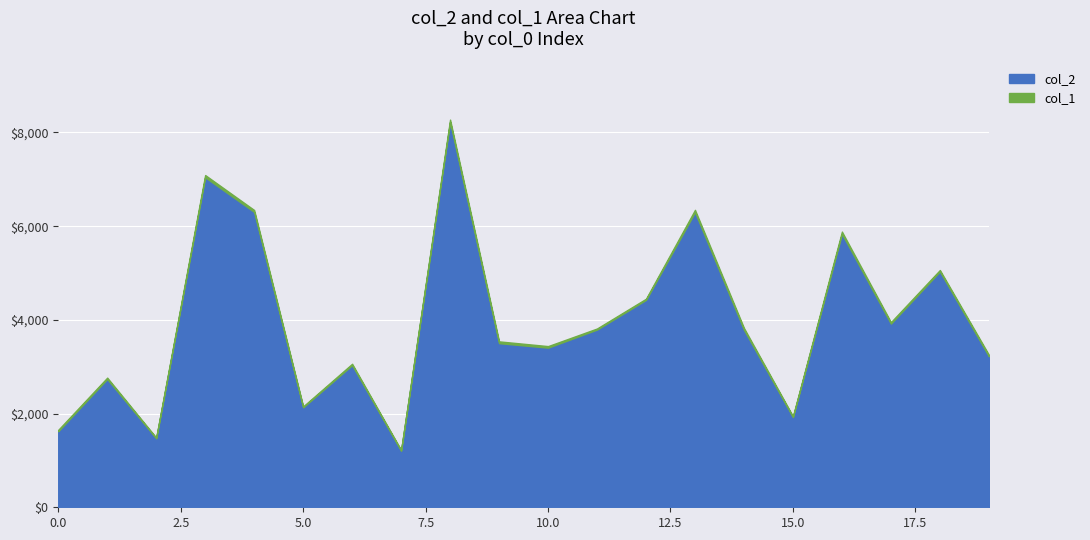

What is the difference between the maximum and minimum values in the col_2 series?

7016